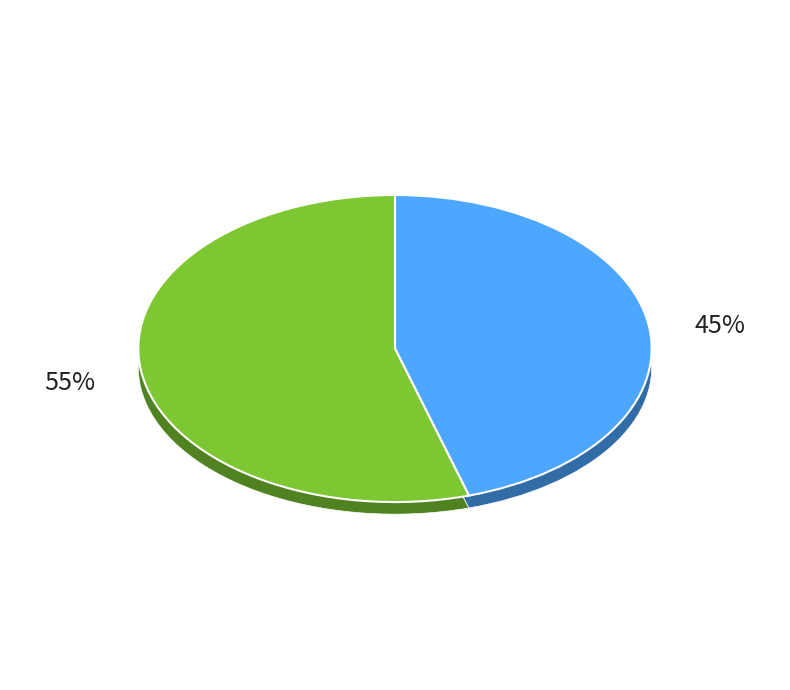

The 春夜奉怀苏仲豫次陈无己韵赠仲豫 slice represents 53% of the pie. True or false?

False